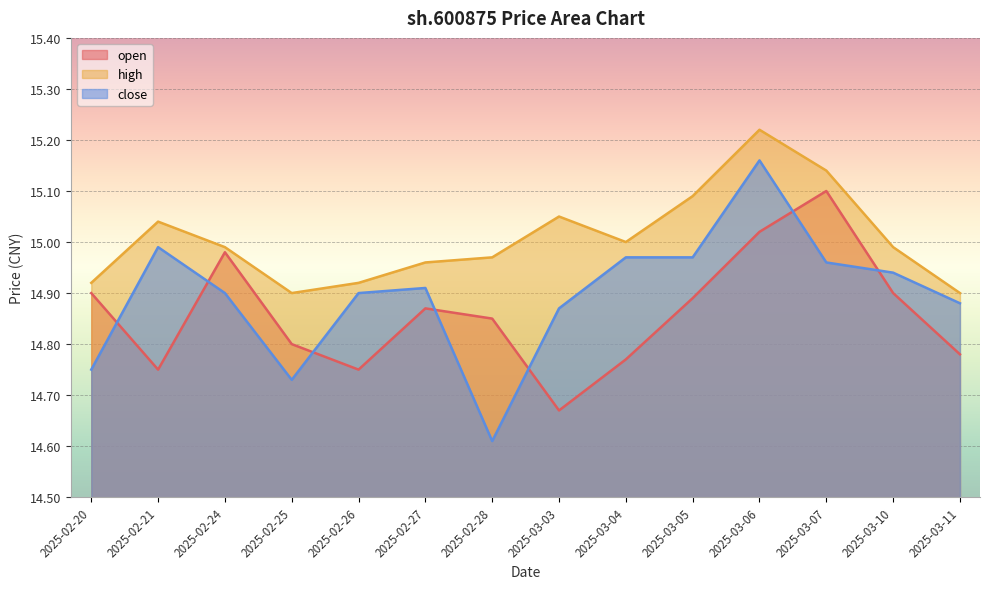

Is it true that high equals 7.4 at 2025-02-20?

False